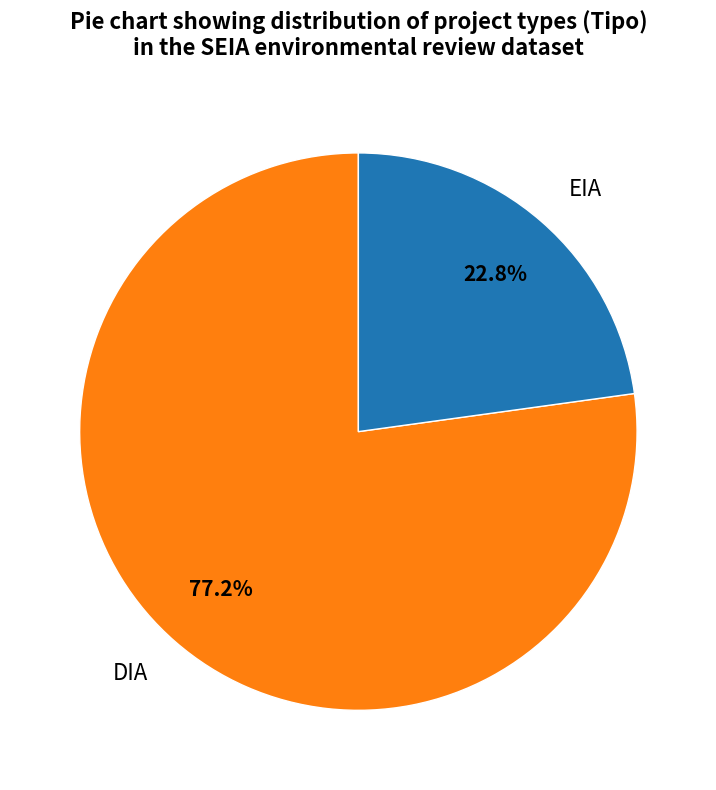

To the nearest percent, what is the combined percentage of DIA and EIA?

100%